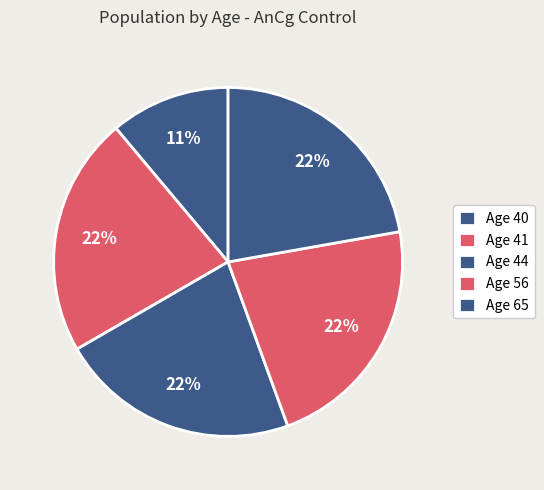

How many slices are in this pie chart?

5